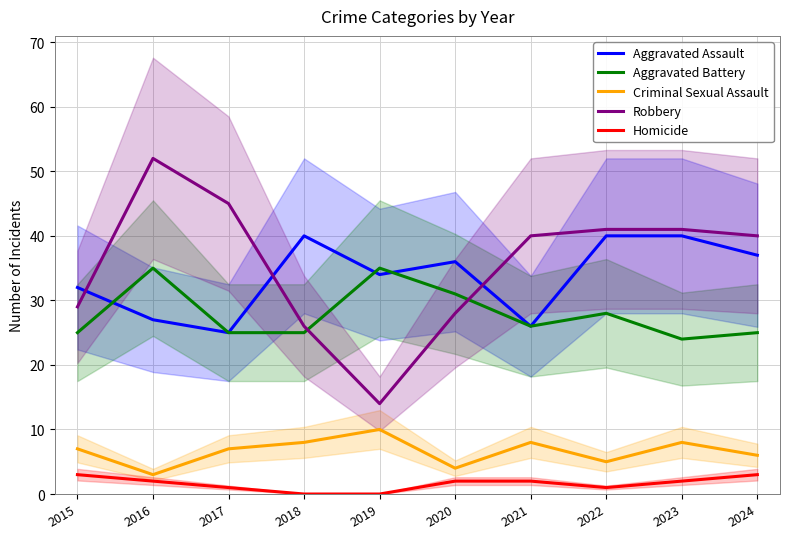

What is the difference between the maximum and minimum values in the Aggravated Assault series?

15